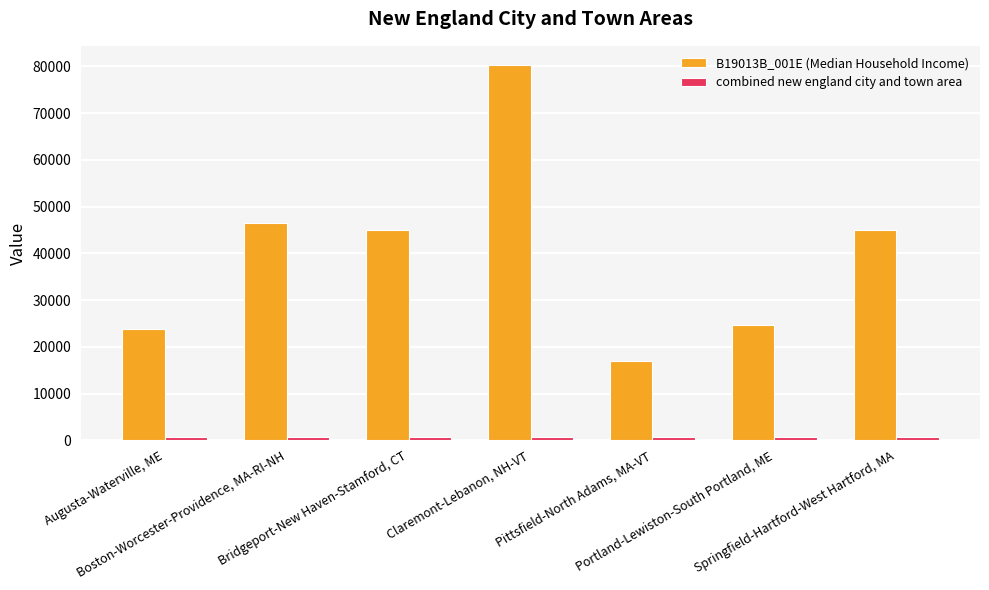

Does the chart contain any negative values?

No